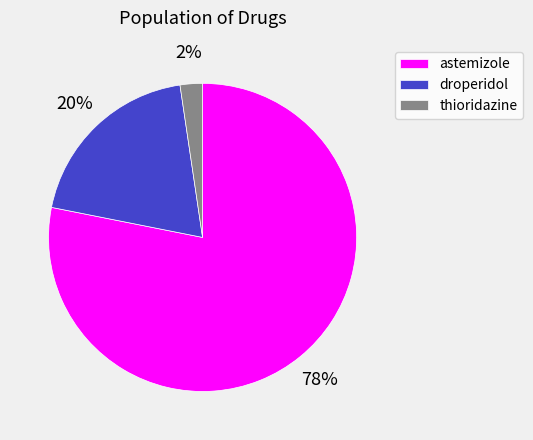

Between astemizole and droperidol, which is larger?

astemizole